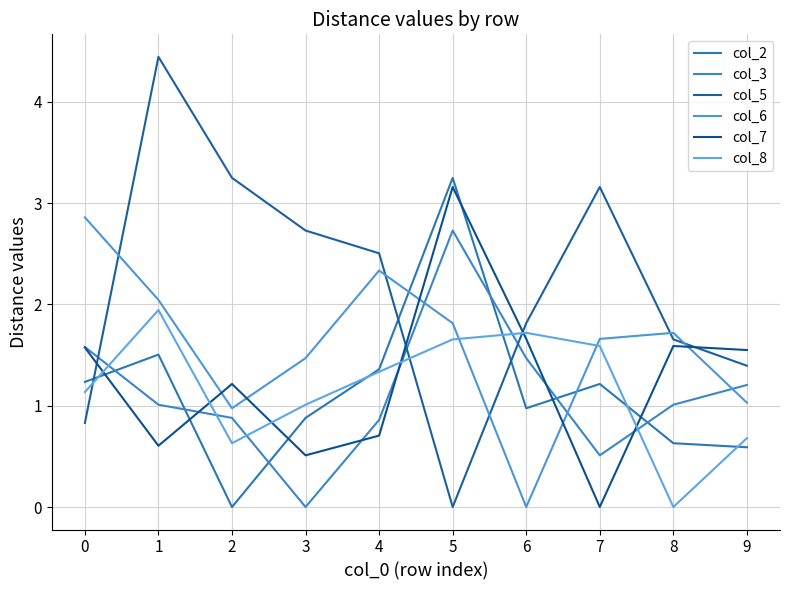

Does the chart have visible grid lines?

Yes